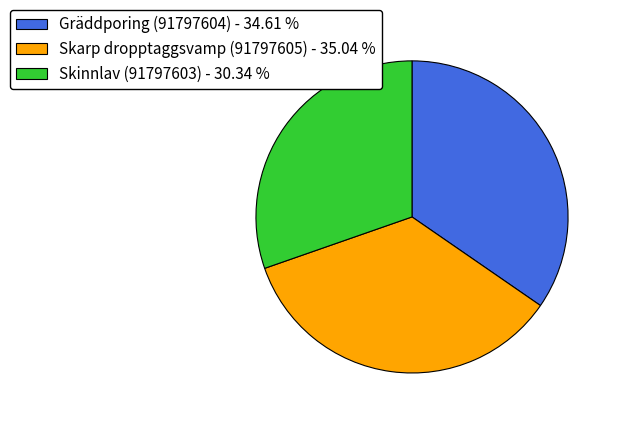

Is Skinnlav (91797603) - 30.34 % the majority of the pie?

No